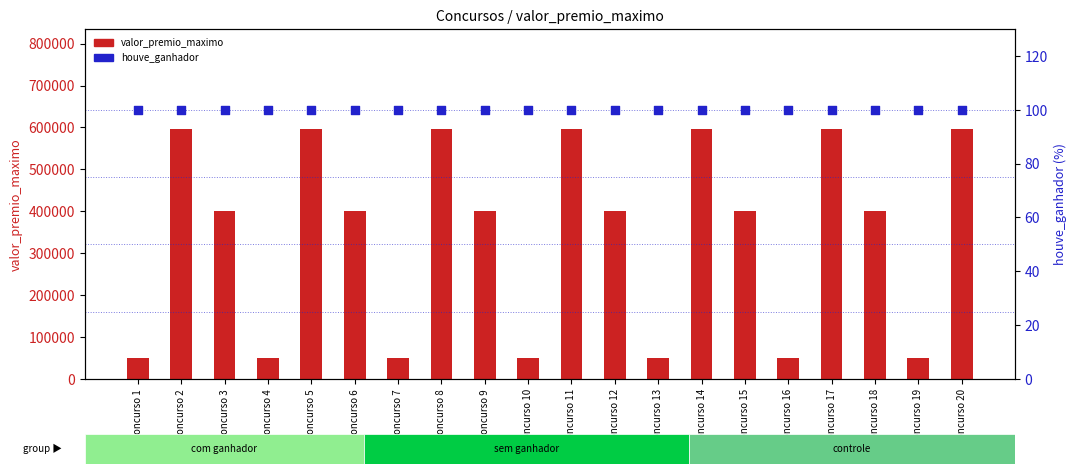

At how many categories does at least one series exceed 192895?

13